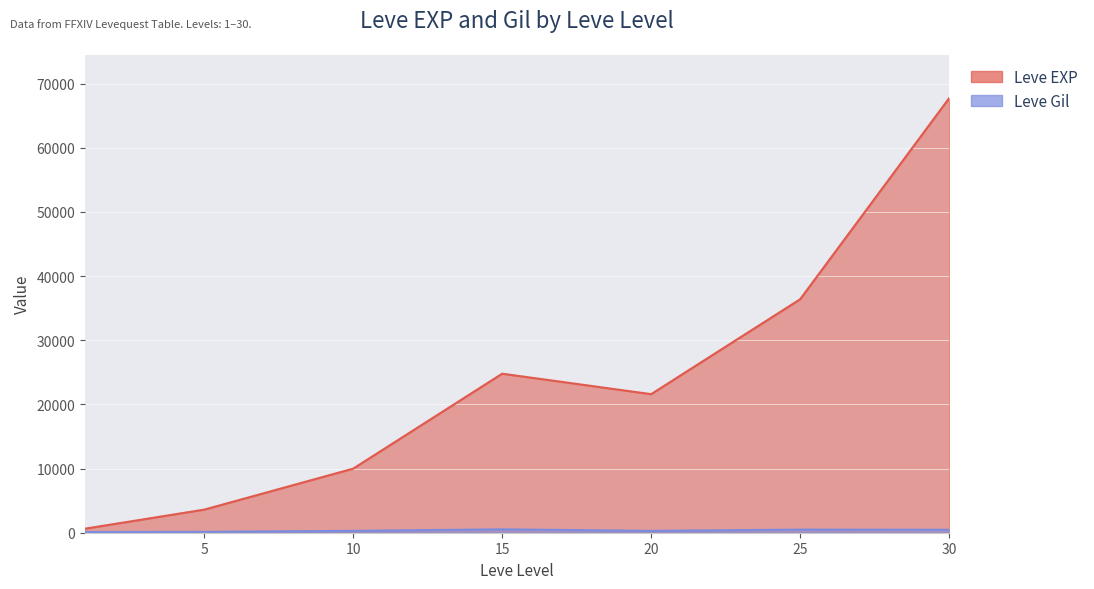

At which label does Leve Gil reach its peak?

15